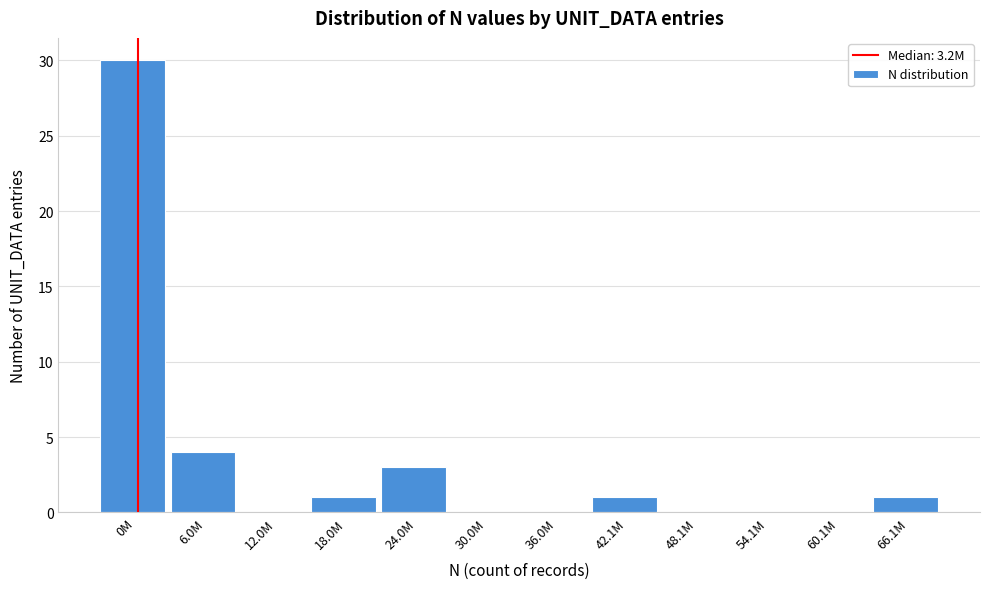

Reading left to right, transcribe all the data shown in this chart.

0M=30	6.0M=4	12.0M=0	18.0M=1	24.0M=3	30.0M=0	36.0M=0	42.1M=1	48.1M=0	54.1M=0	60.1M=0	66.1M=1